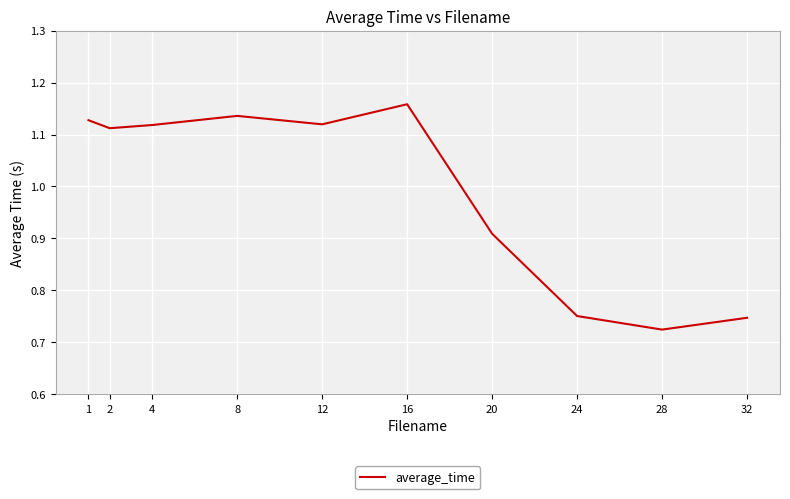

Count the values in the range 0 to 1.

4